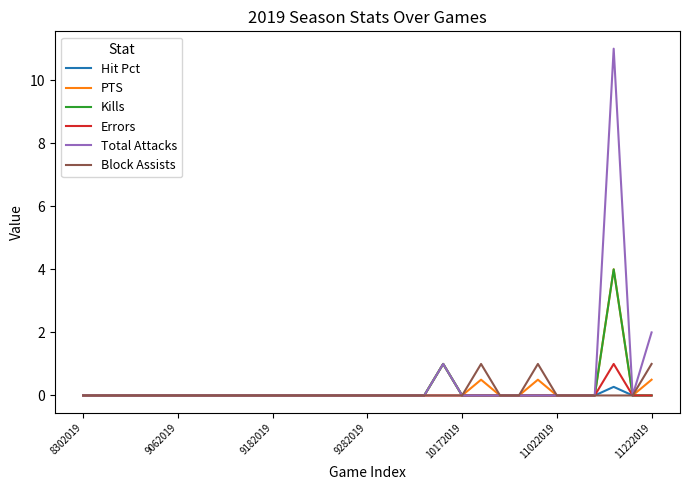

What is the maximum value shown in the chart?

11.0